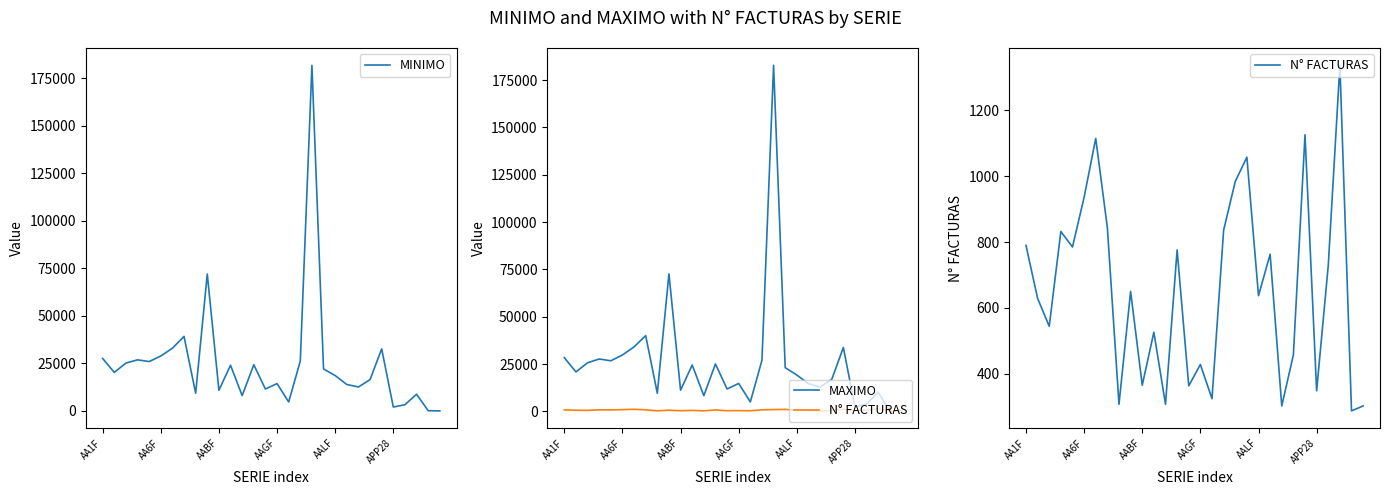

Where does the N° FACTURAS series first go above 650?

AA1F